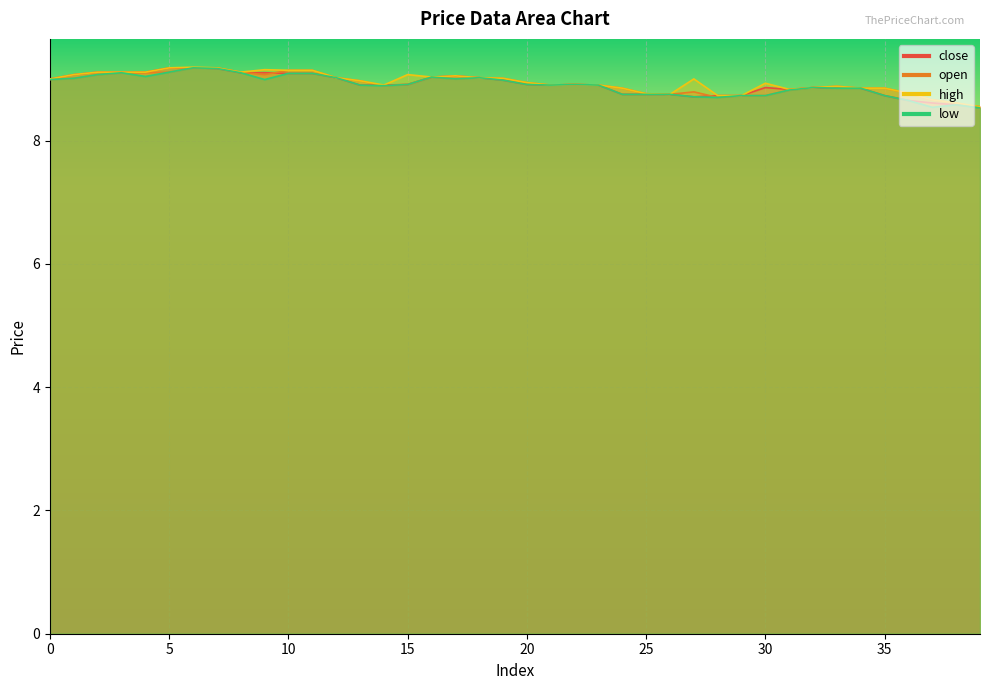

The close series shows 15.4 at 0. True or false?

False